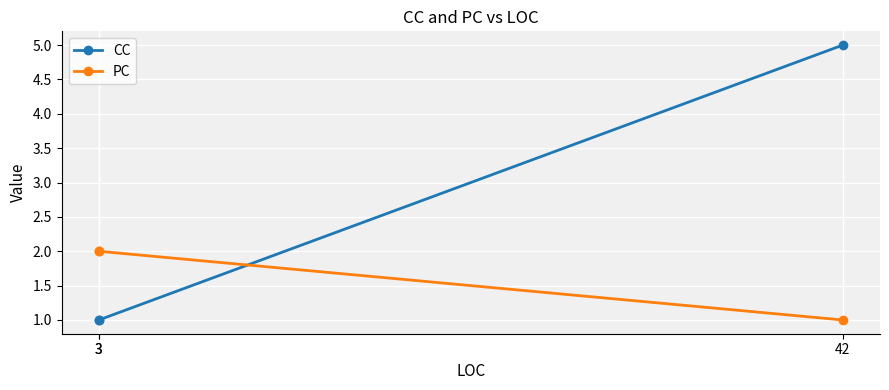

At which category is the sum across all series the highest?

42